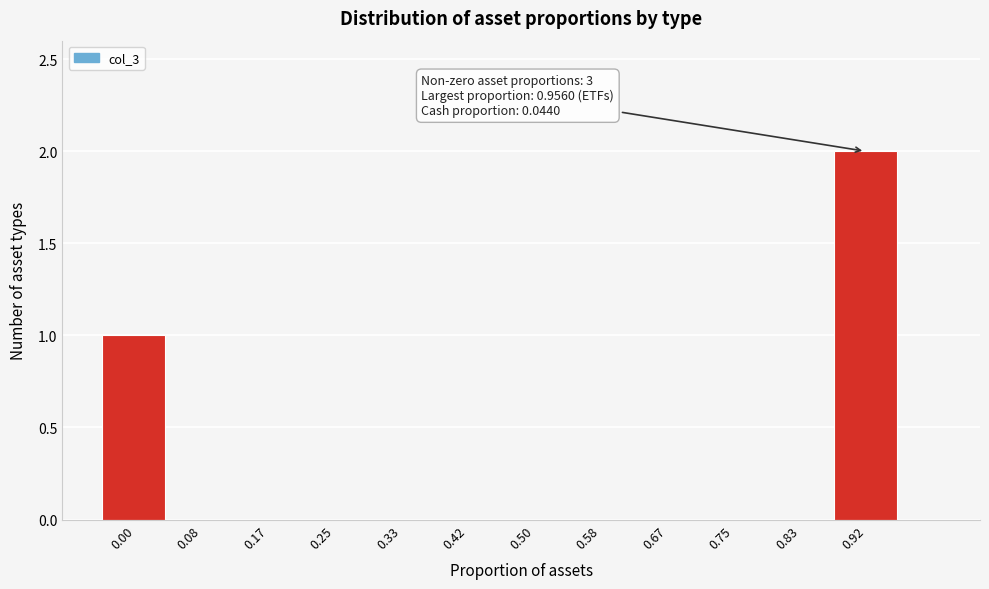

Reading left to right, extract all data points from this chart.

0.00=1	0.08=0	0.17=0	0.25=0	0.33=0	0.42=0	0.50=0	0.58=0	0.67=0	0.75=0	0.83=0	0.92=2